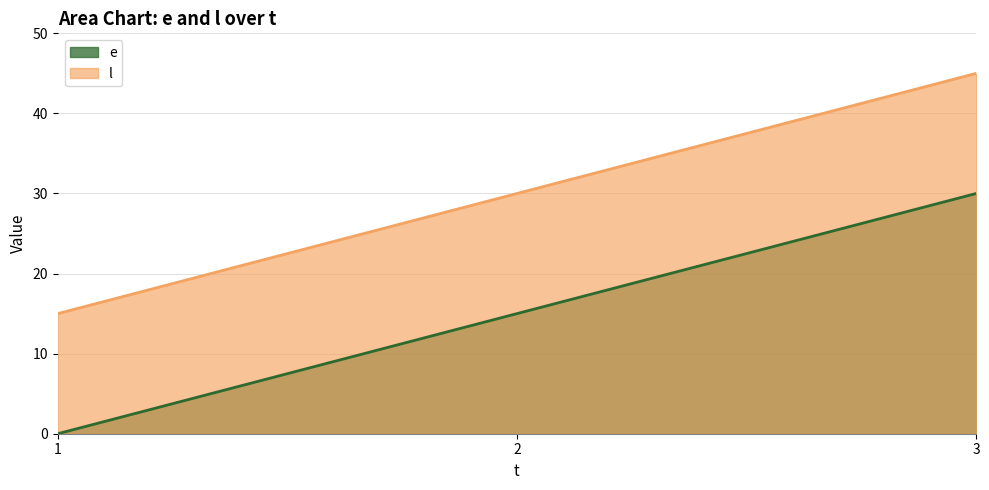

What is the sum of all e values?

45